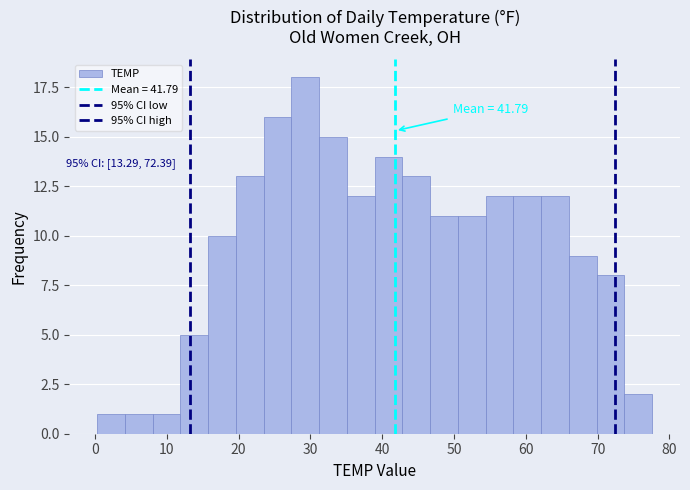

Around what value on the x-axis is the tallest bar? Give the approximate position of its centre, as read against the axis.

29